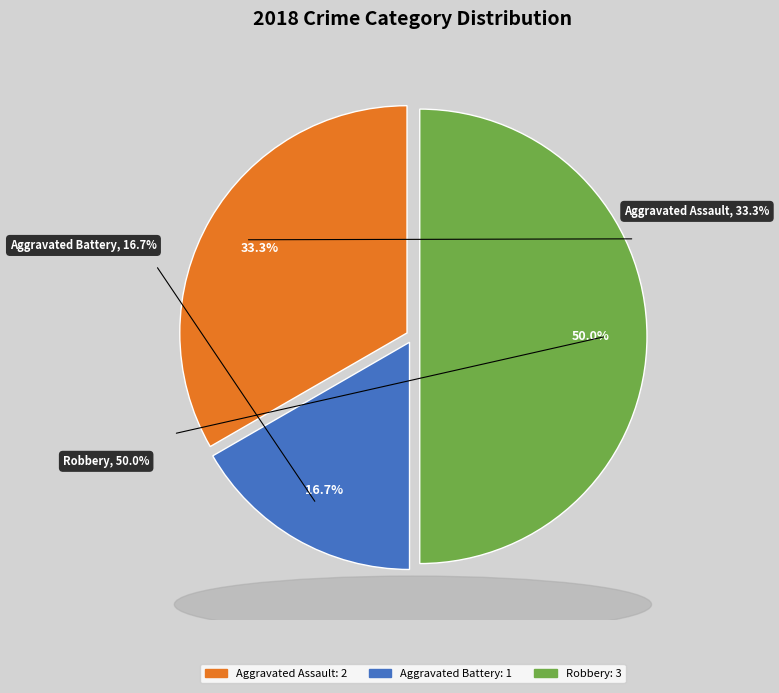

Count the number of slices in the pie.

3